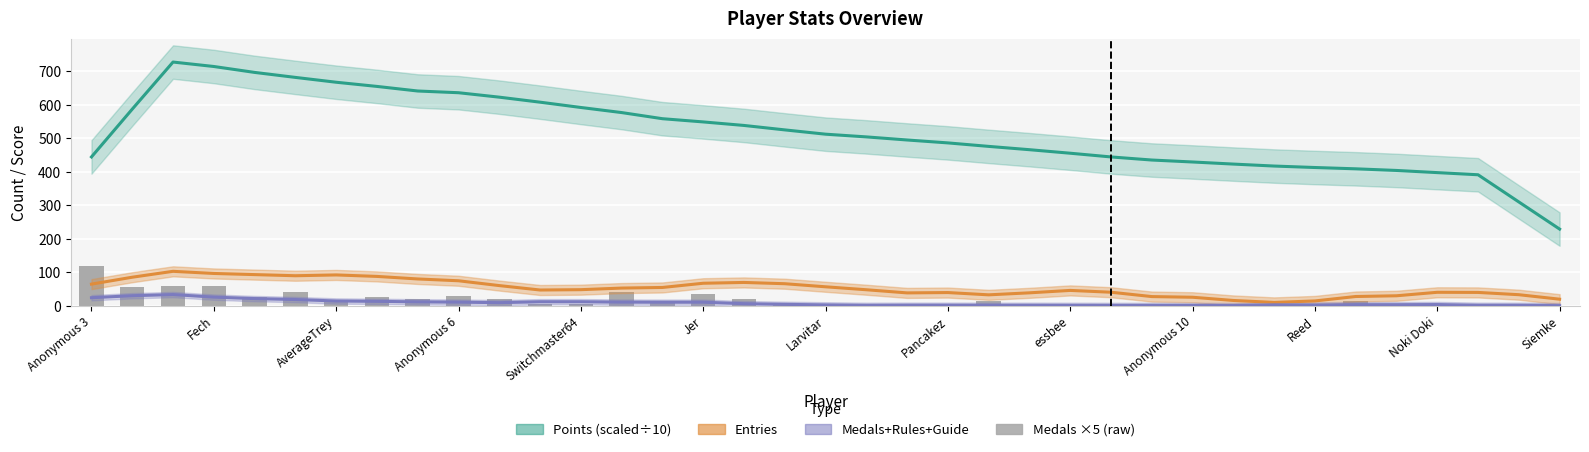

Are the bars grouped side by side (vs. stacked)?

No